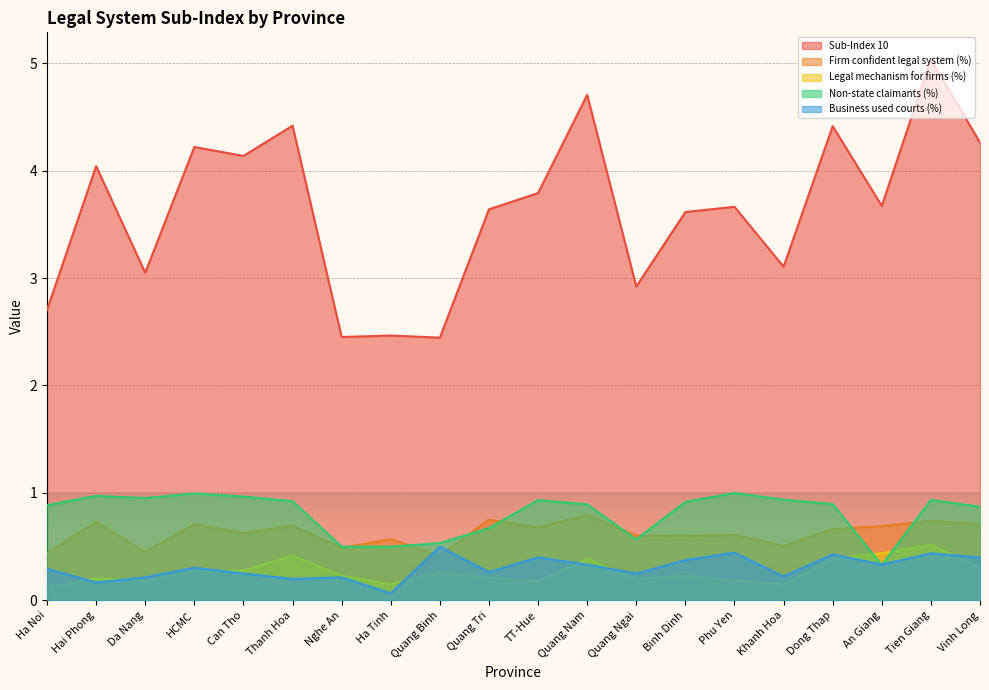

Does the chart display data point markers on the line(s)?

No